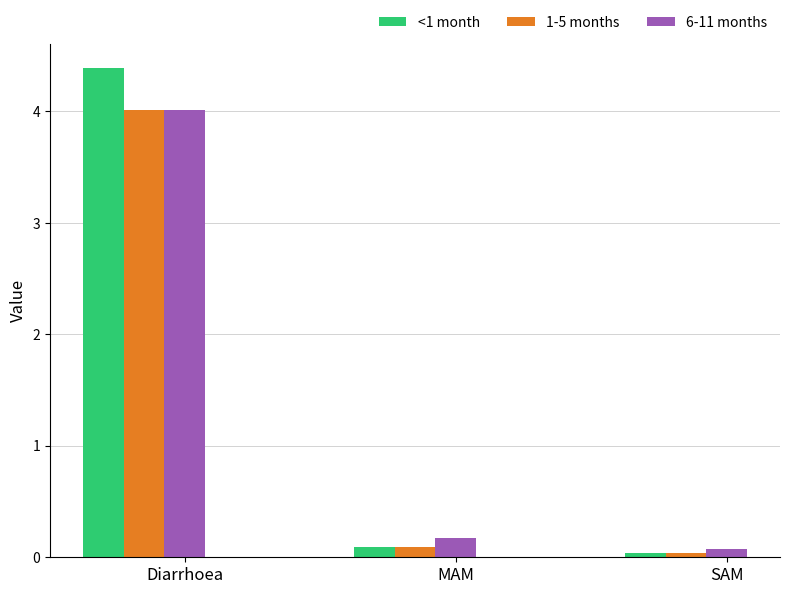

Read the <1 month value at Diarrhoea.

4.4